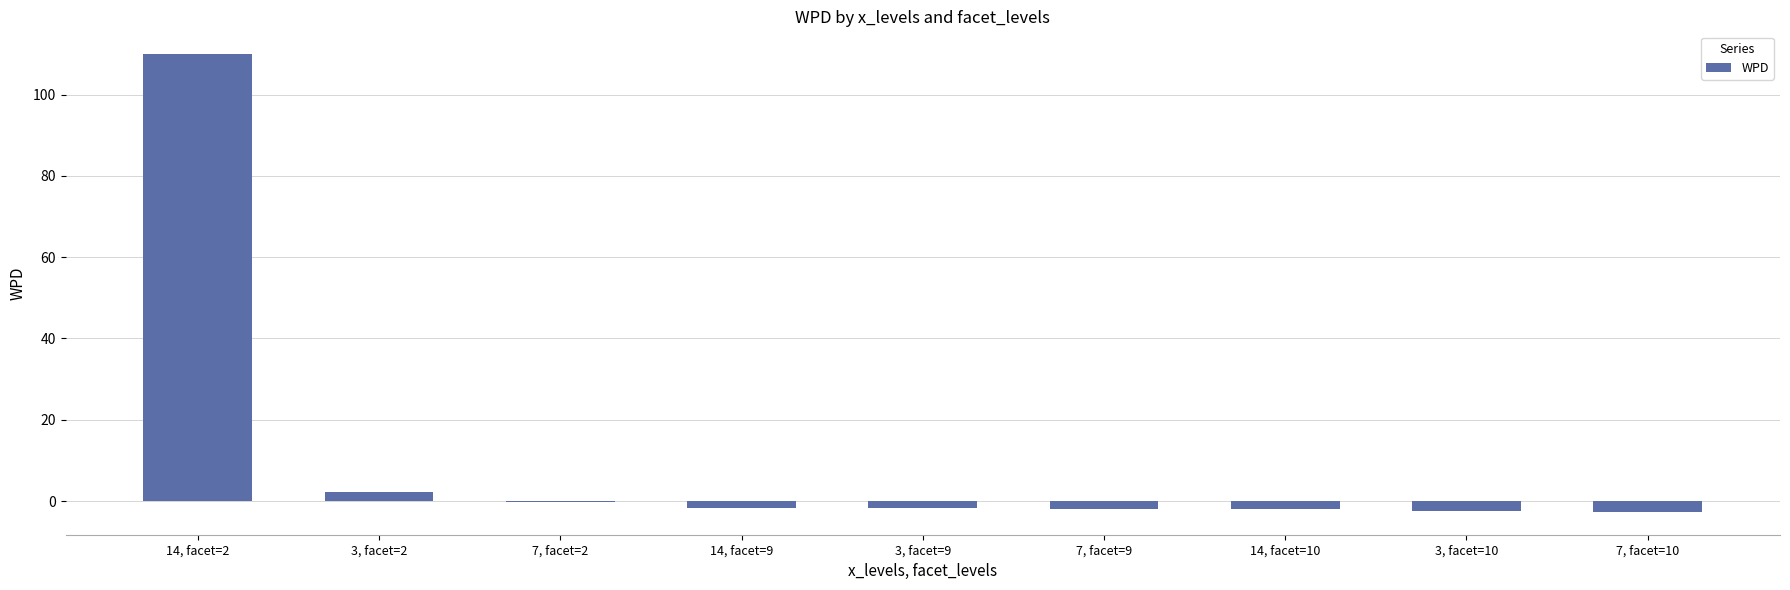

What is the difference between the values at 14, facet=10 and 7, facet=9?

0.1